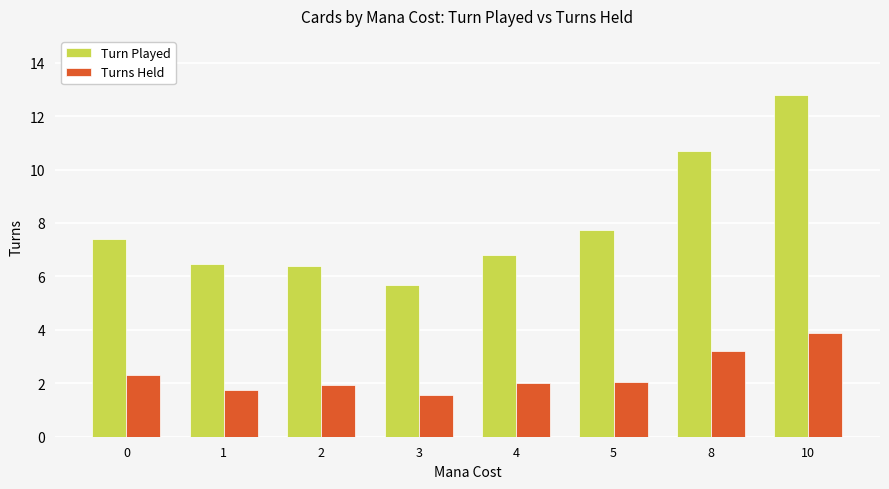

How many values in the Turn Played series exceed 7?

4